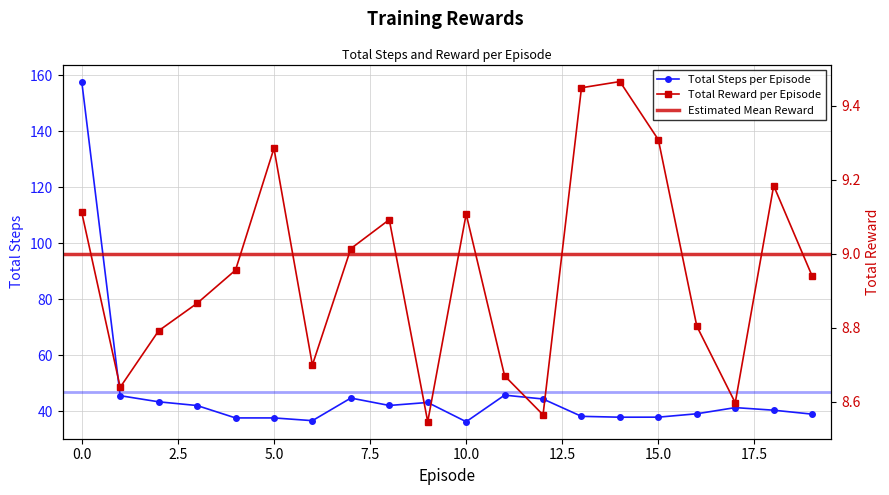

What is the lowest value of the Total Steps per Episode series?

36.2